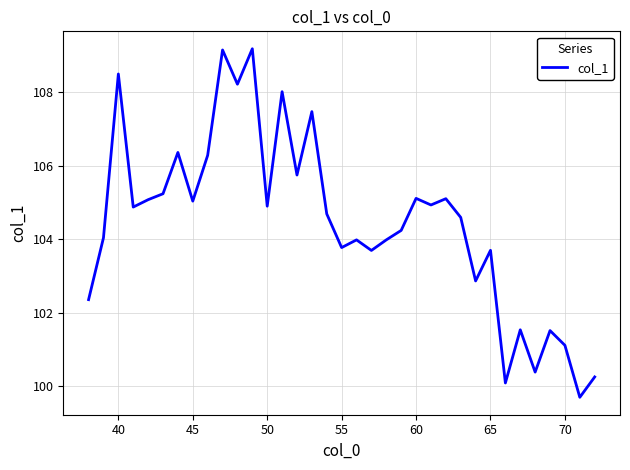

What is the difference between the maximum and minimum values?

9.5